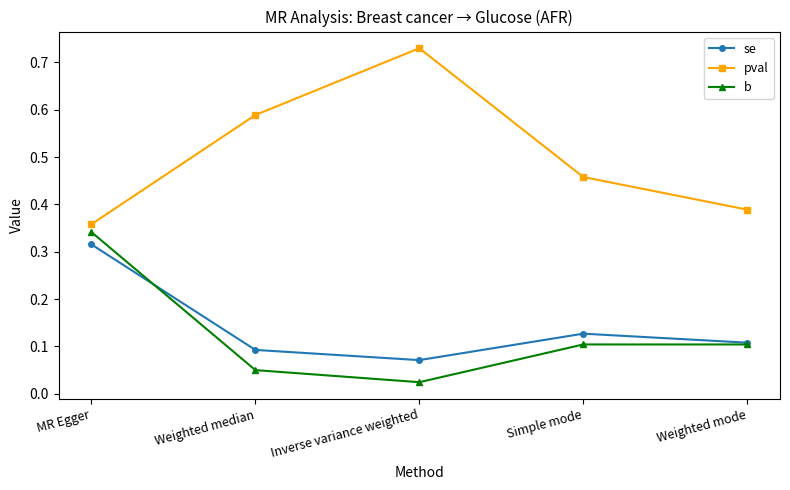

What is the label of the 5th point from the right?

MR Egger